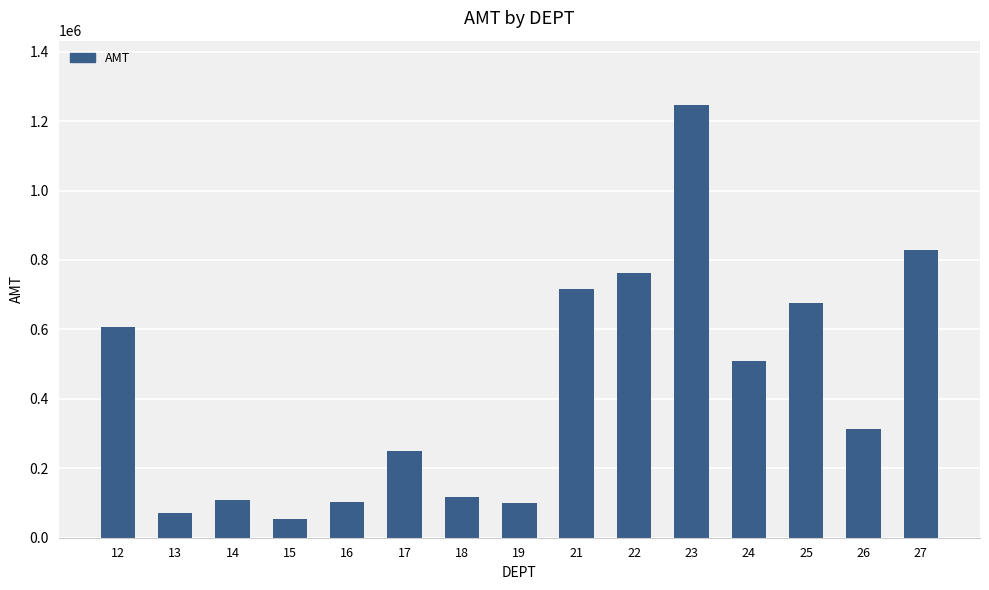

Where is the data nearest to the value 649124?

25